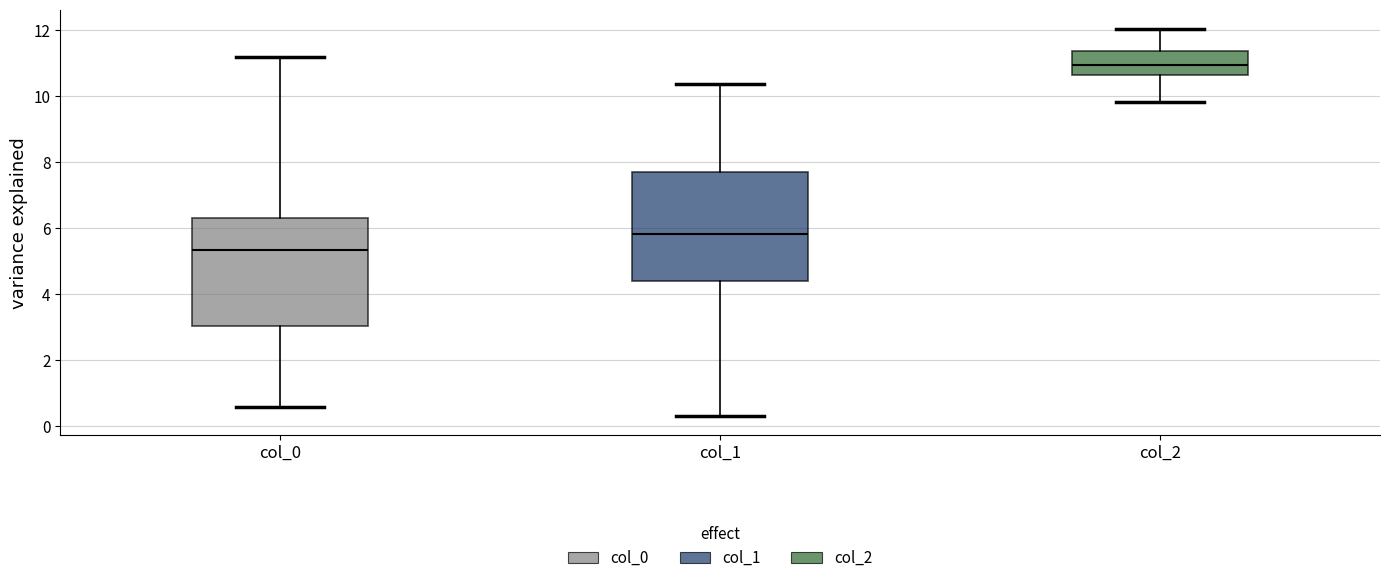

Which box has the lowest median line?

col_0